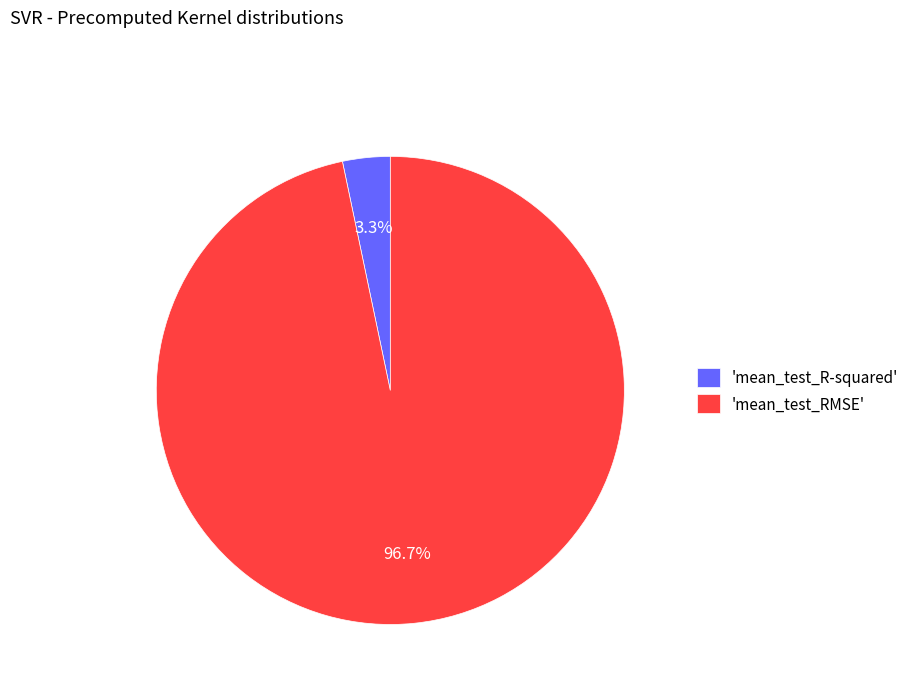

Which category has the smallest portion of the pie?

'mean_test_R-squared'